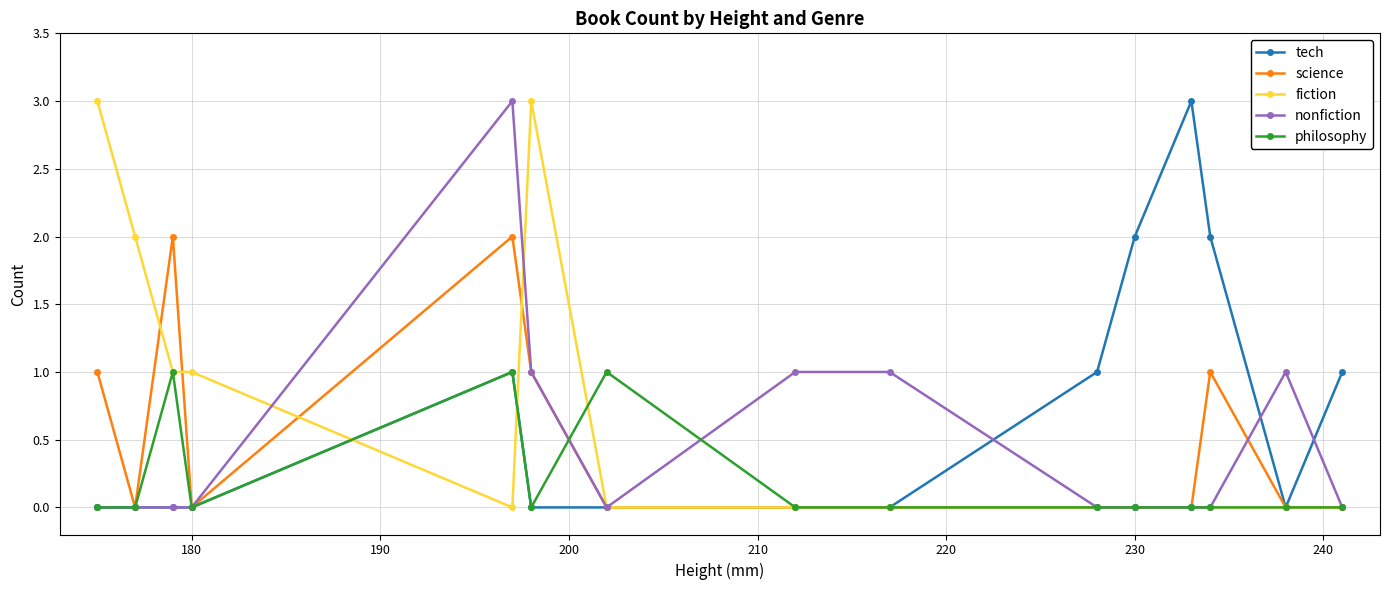

What is the maximum value for tech?

3